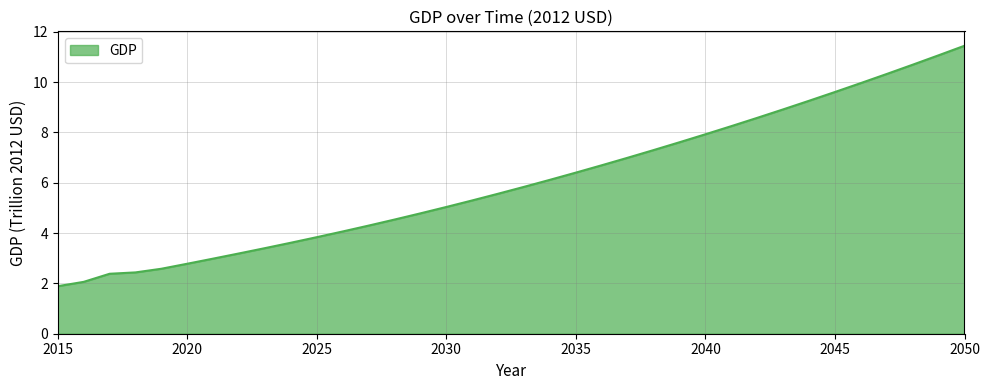

What is the smallest value displayed?

1.9